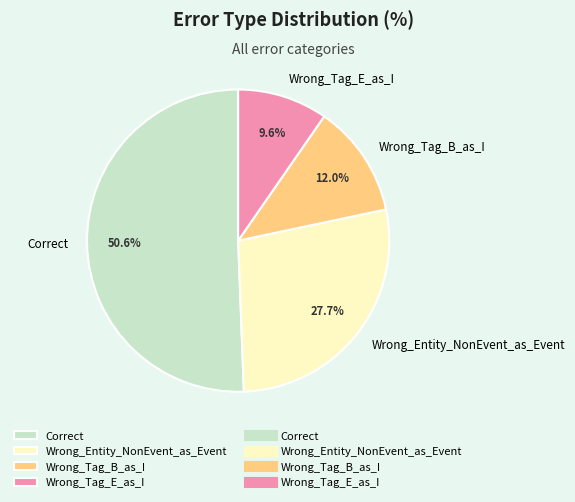

Between Wrong_Tag_E_as_I and Wrong_Entity_NonEvent_as_Event, which is larger?

Wrong_Entity_NonEvent_as_Event